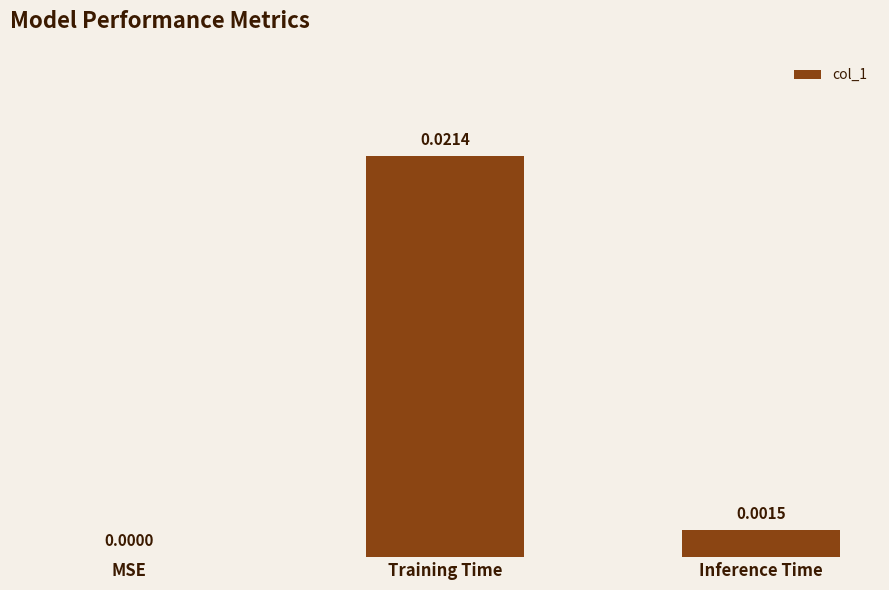

Count the number of data series in this chart.

1